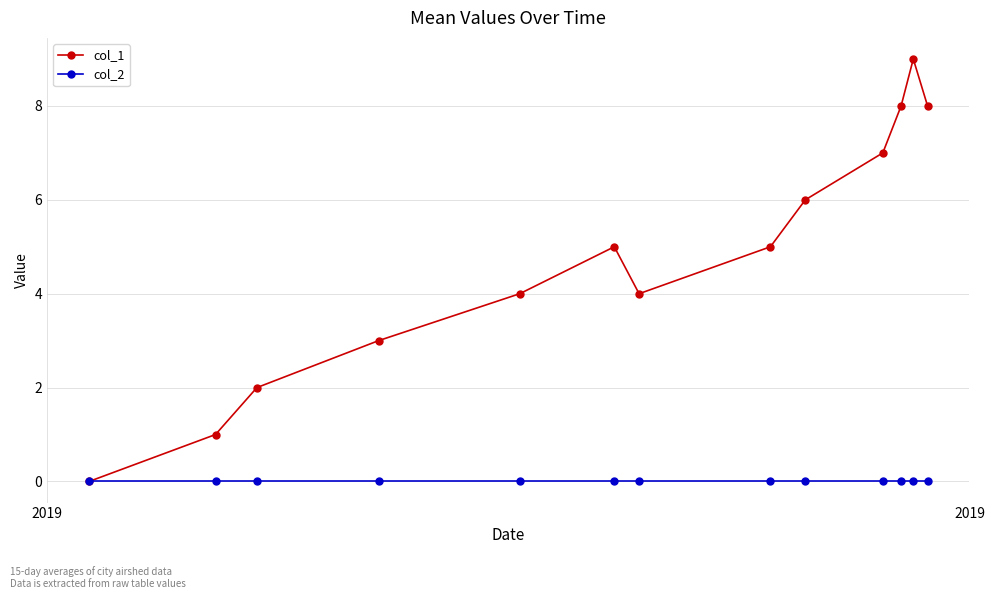

Which series has the largest total across all categories?

col_1